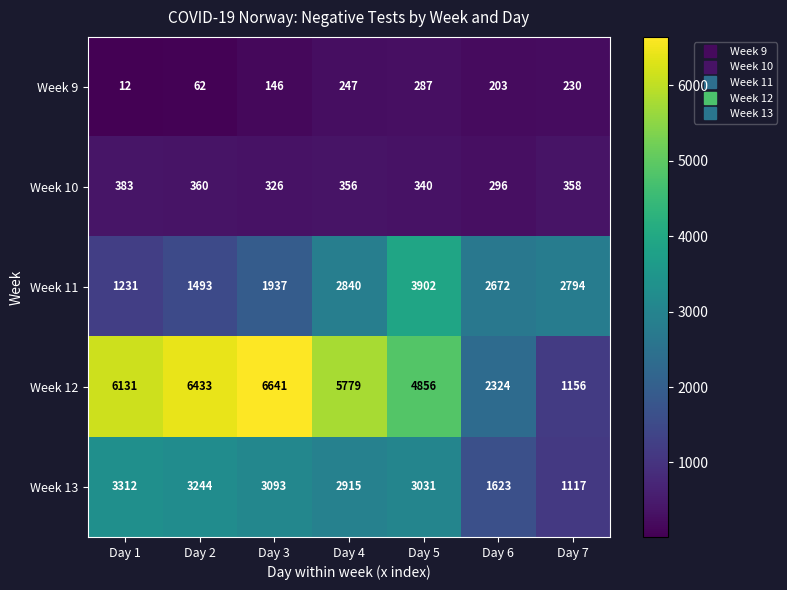

What is the total value across all series at Day 4?

12137